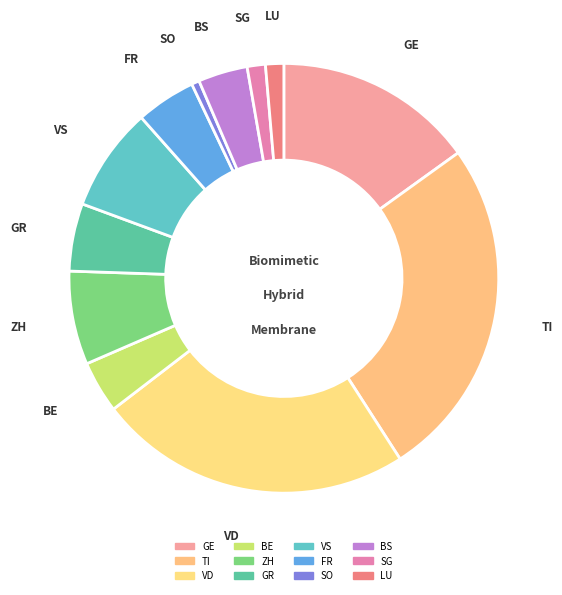

Does BE represent more than half of the total?

No